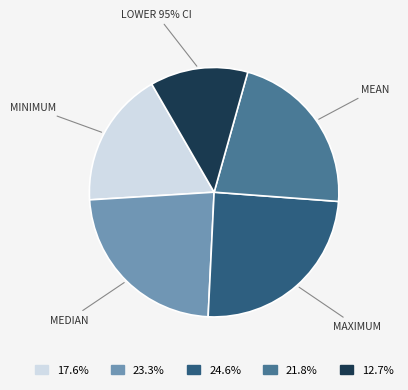

How much of the chart is everything except Maximum?

75.4%